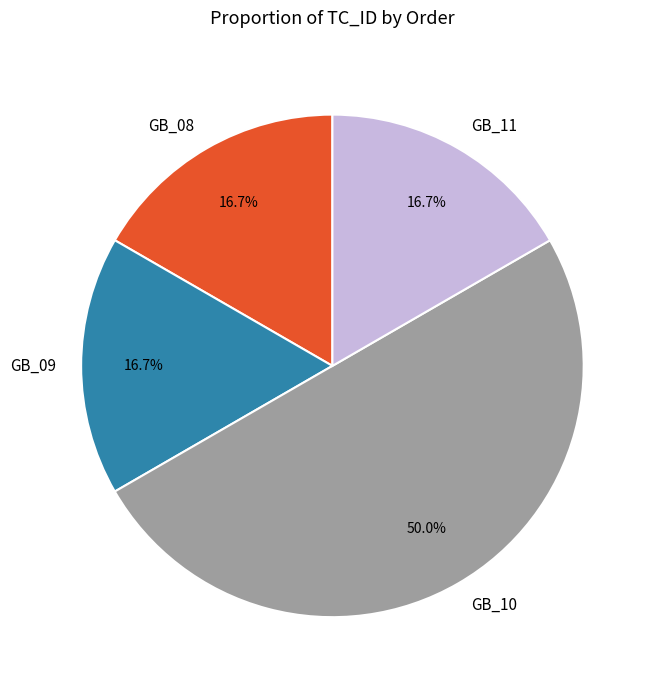

Do GB_09 and GB_10 together represent more than half of the pie?

Yes